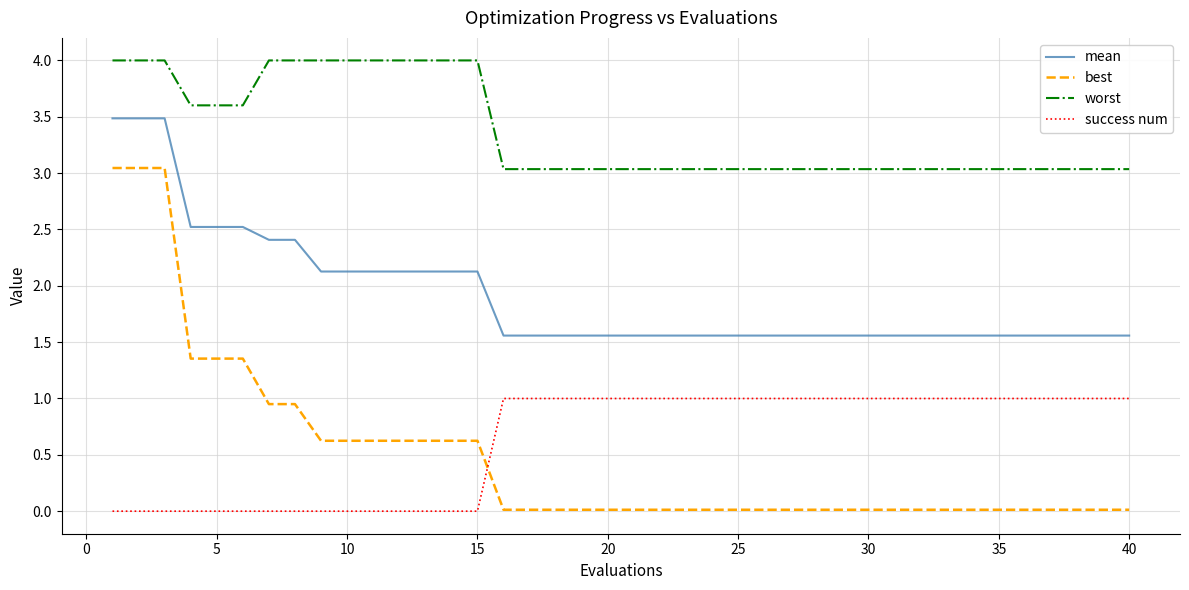

What is the highest value of the worst series?

4.0